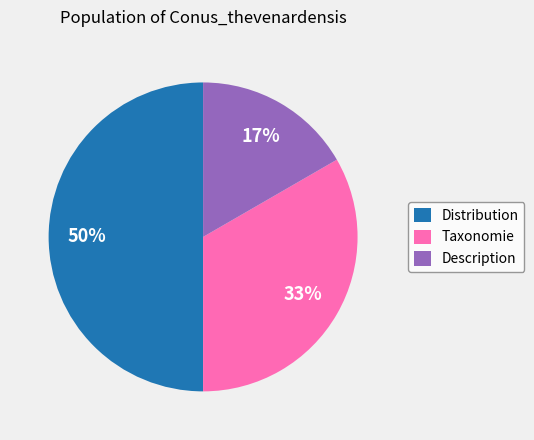

Does Description represent more than half of the total?

No